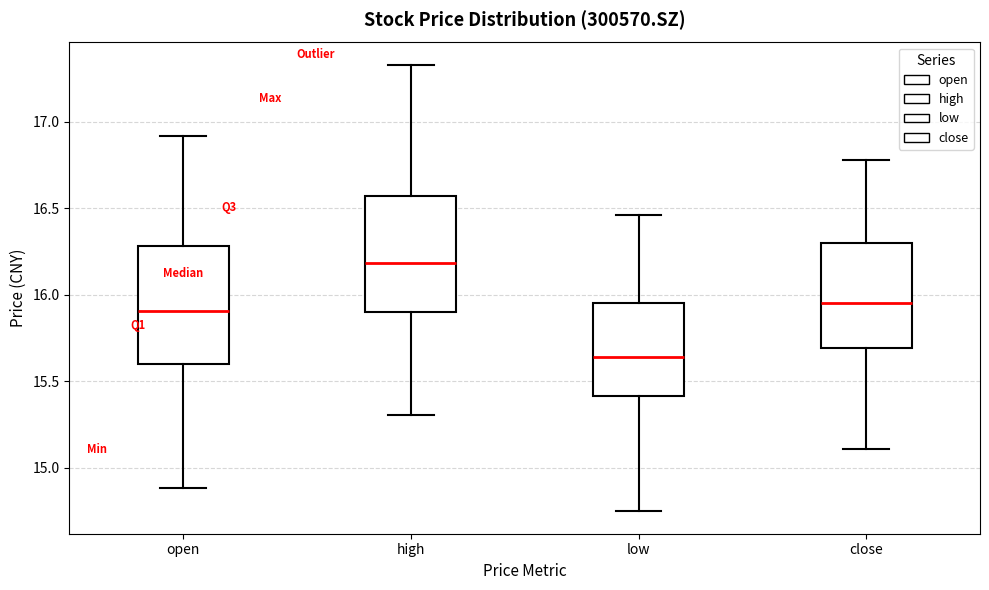

Where is the lower edge of the box for open on the y-axis? The values are not printed on the chart, so give them approximately, as read against the axis.

15.60